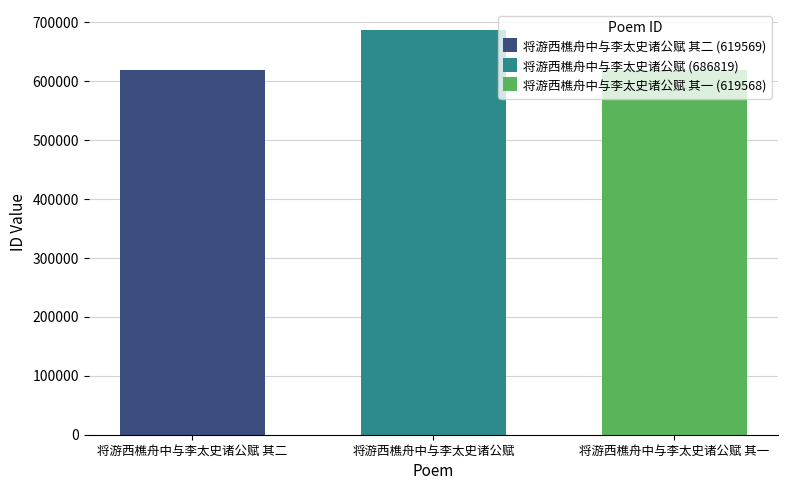

Rank the categories by 将游西樵舟中与李太史诸公赋 其二 (619569) value from lowest to highest.

将游西樵舟中与李太史诸公赋